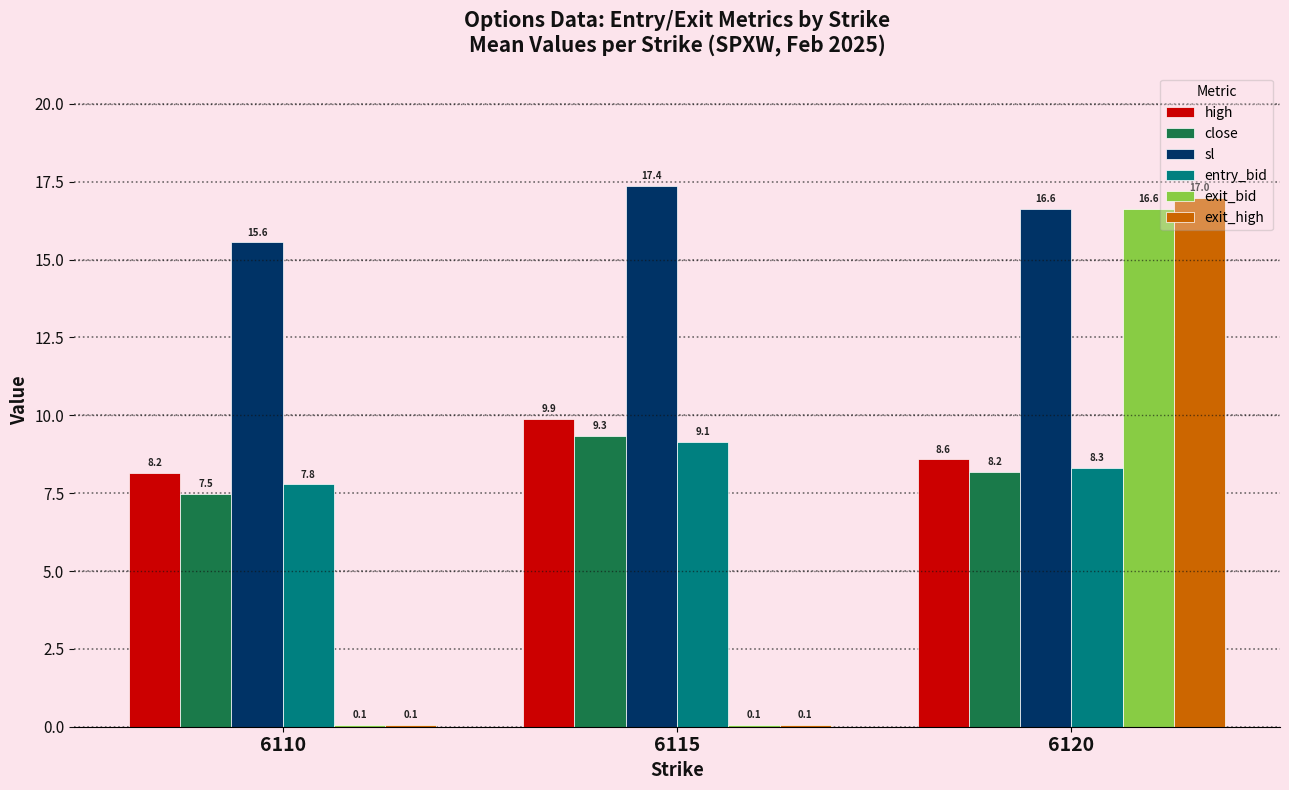

Count the number of data series in this chart.

6